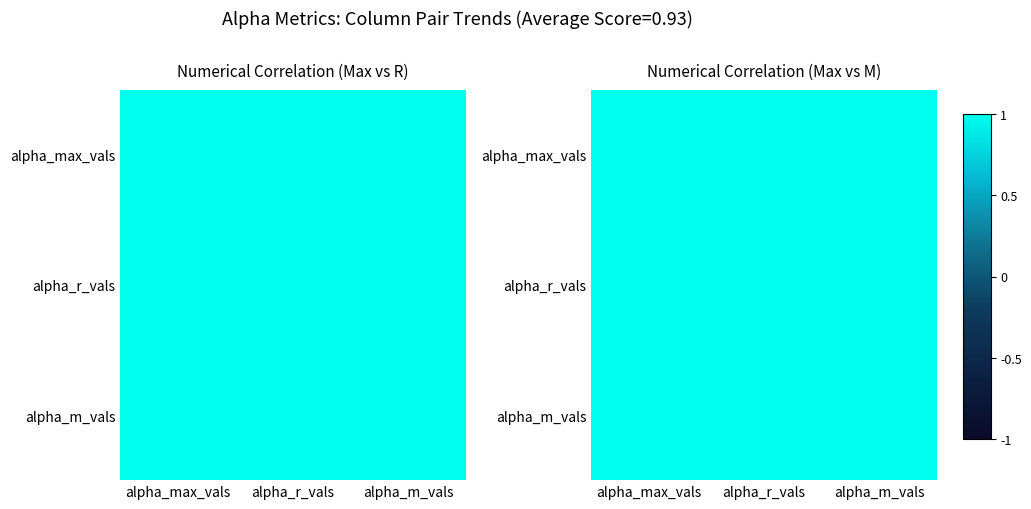

The alpha_m_vals series shows 1.0 at alpha_r_vals. True or false?

True